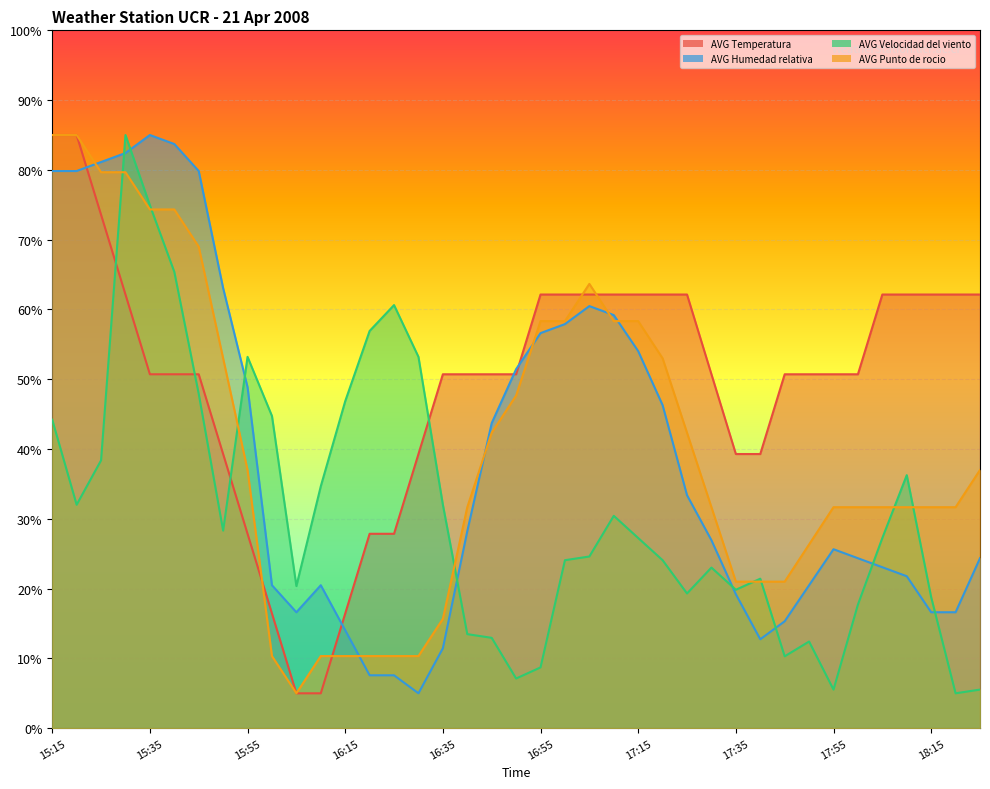

What is the label of the 13th point from the left?

16:15